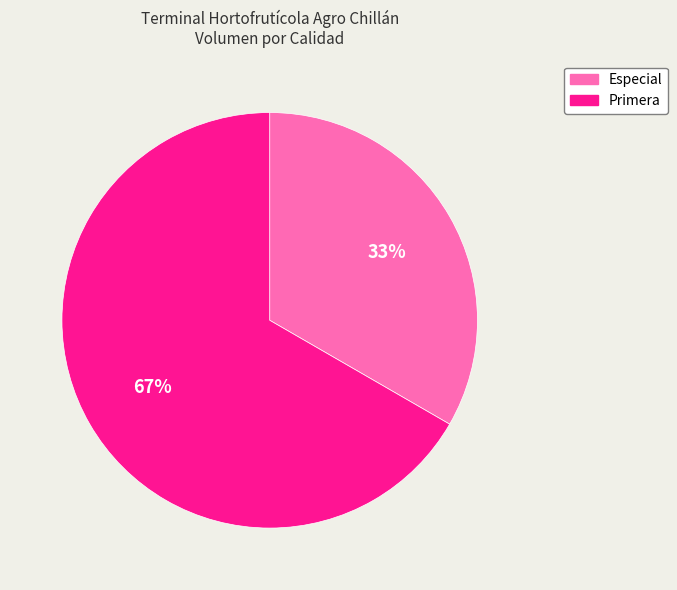

What percentage is the Especial slice, to the nearest percent?

33%